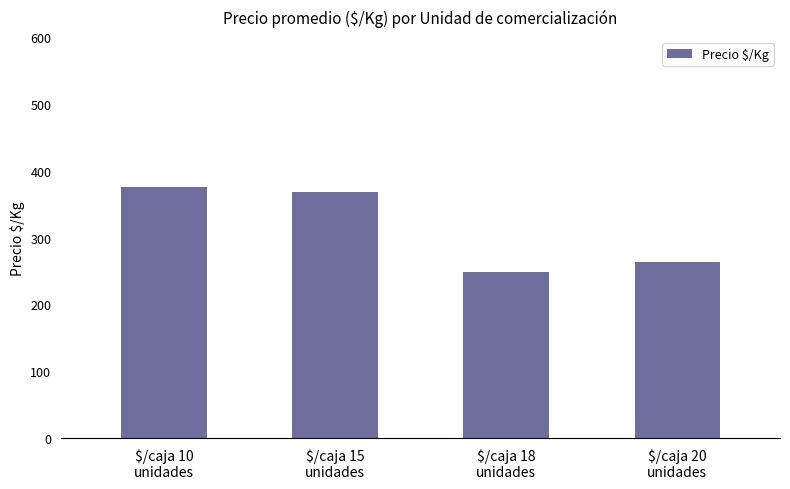

What is the difference between the values at $/caja 15
unidades and $/caja 18
unidades?

119